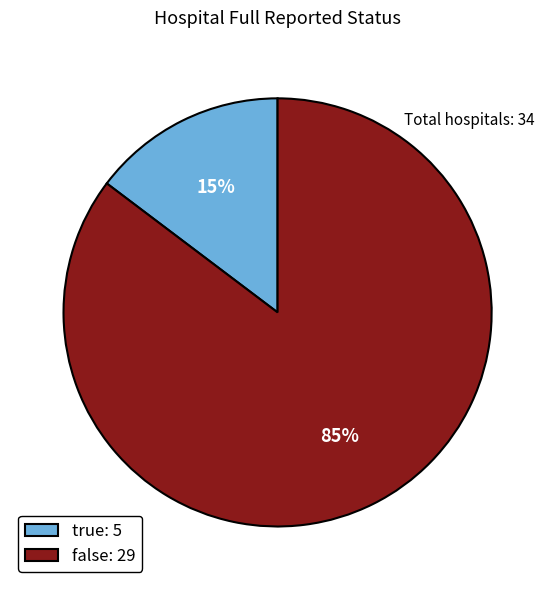

How many slices are in this pie chart?

2